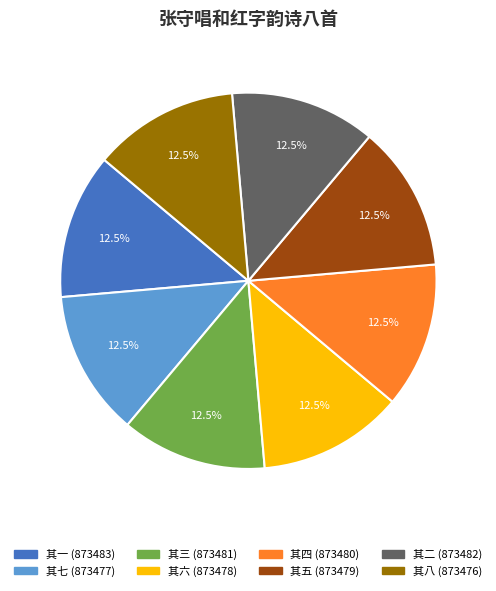

Does any single category account for the majority?

No